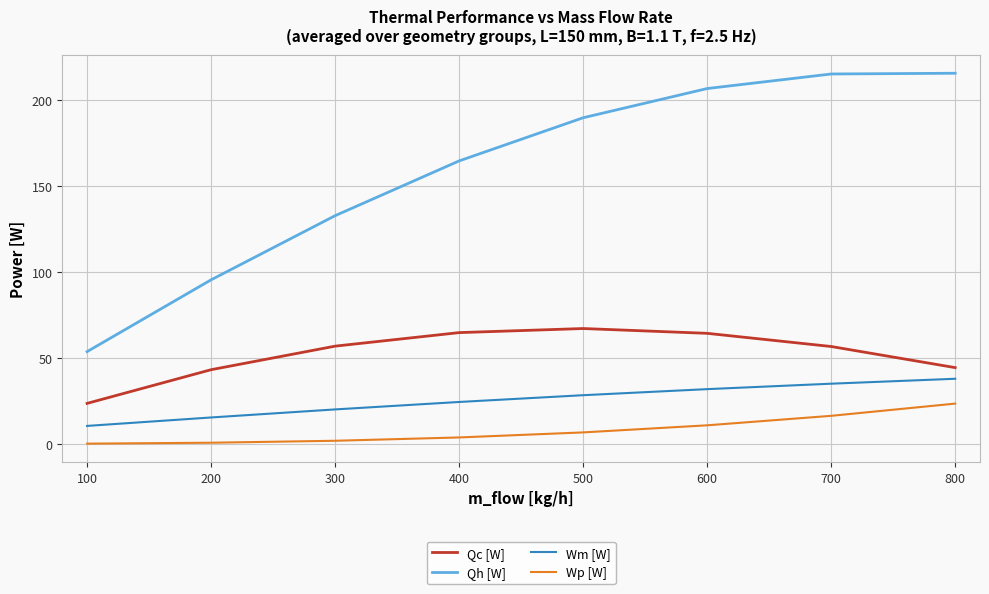

What is the total value across all series at 100?

87.8